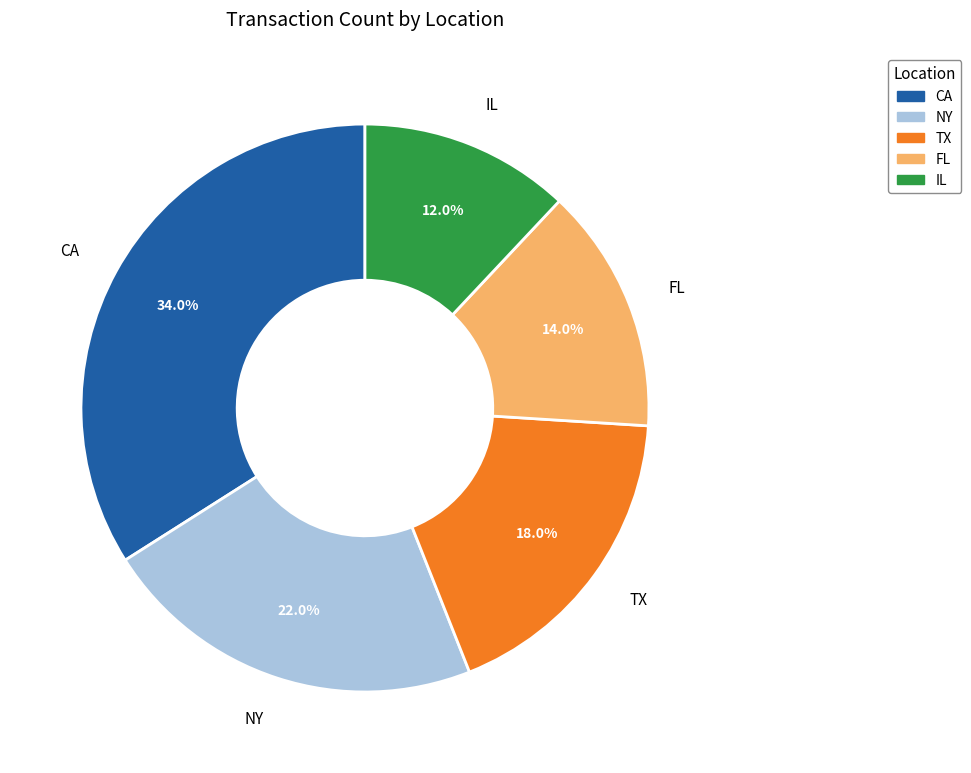

How many slices are in this pie chart?

5